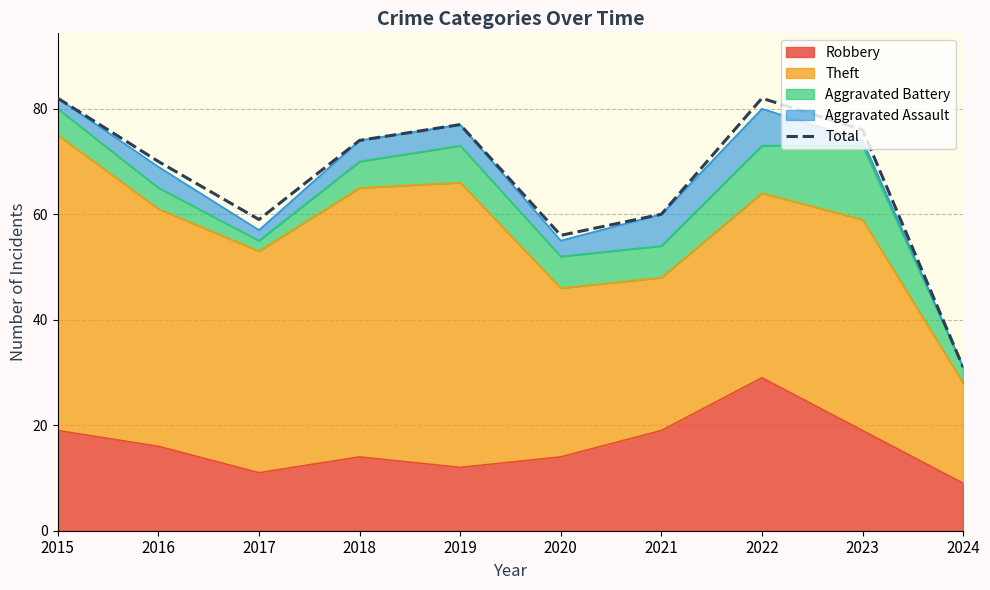

Rank the categories by value from highest to lowest.

2015, 2022, 2019, 2023, 2018, 2016, 2021, 2017, 2020, 2024